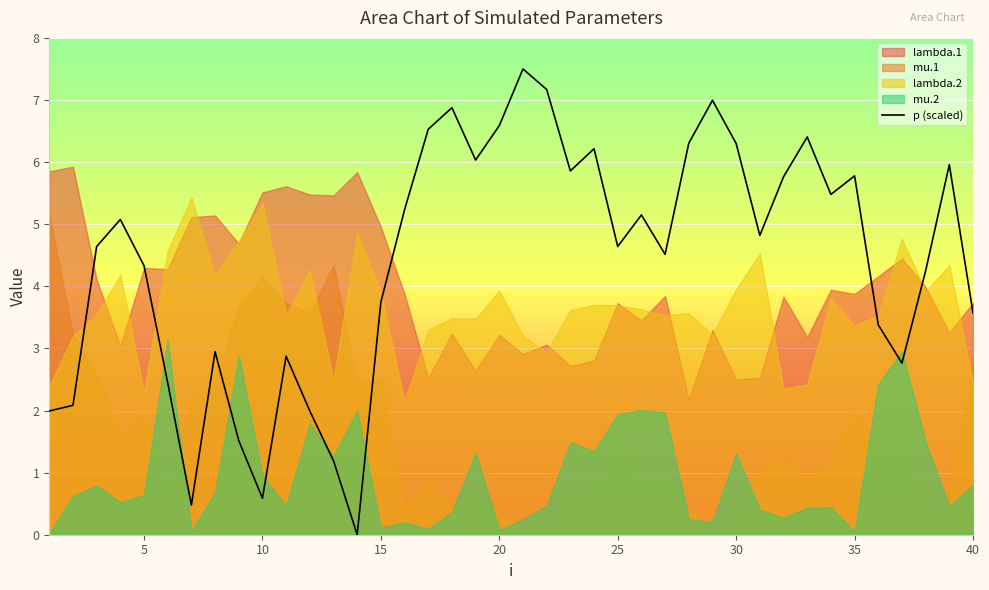

How many lines are shown in the chart?

1